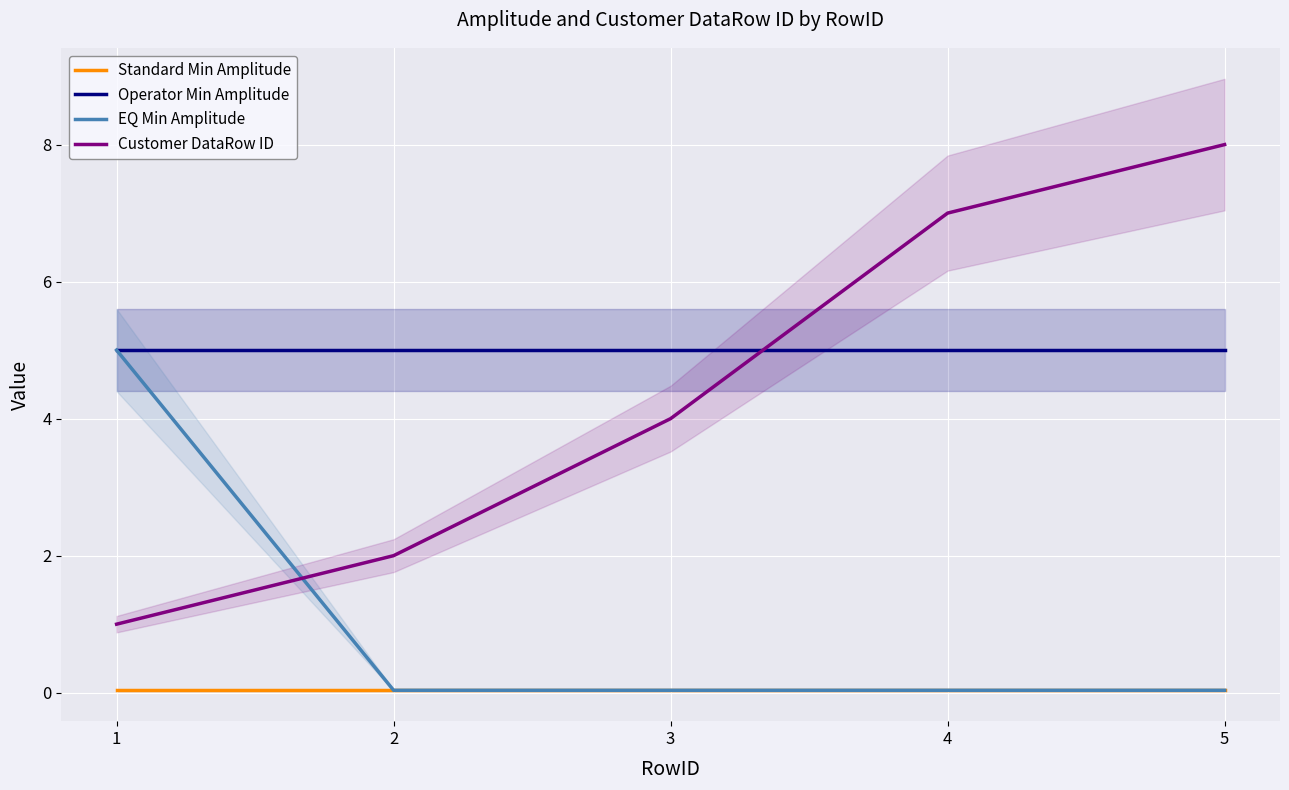

The Operator Min Amplitude series shows 6.7 at 1. True or false?

False